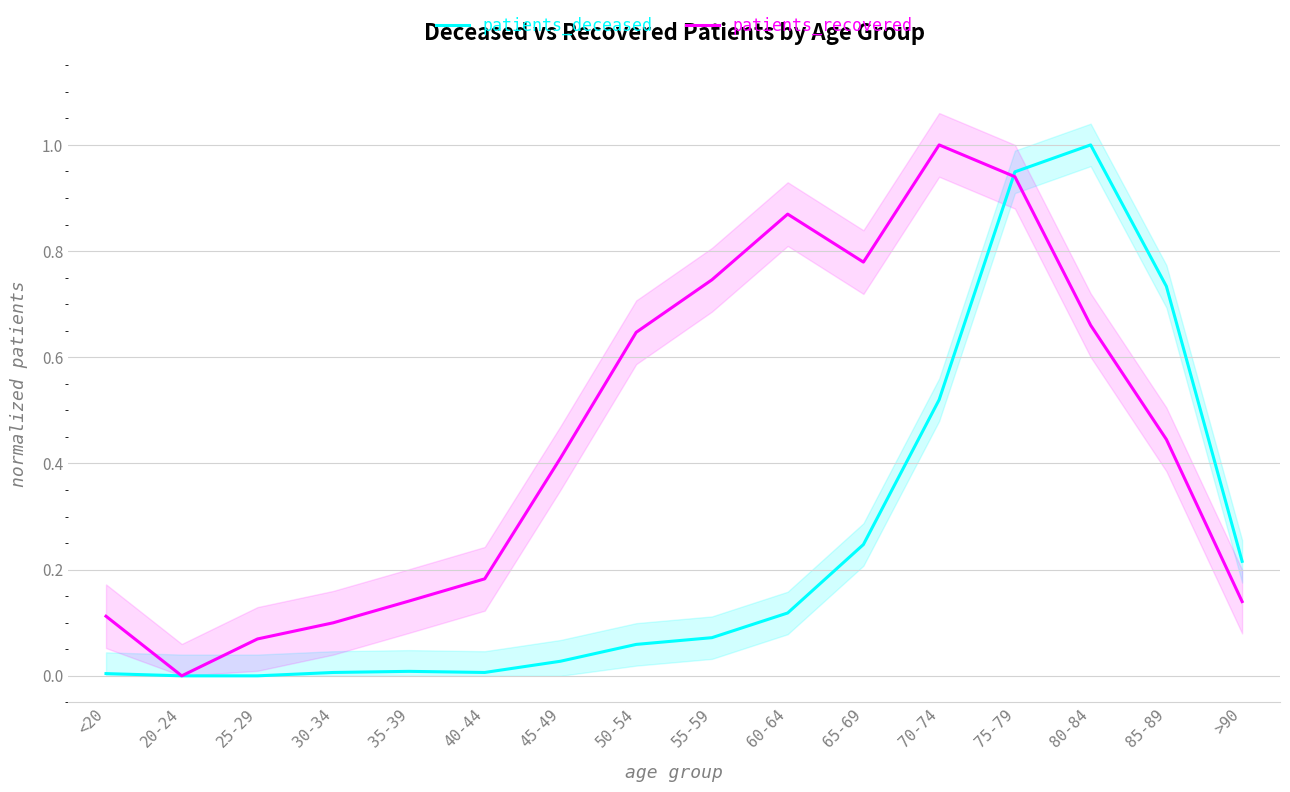

Is it true that patients_deceased equals 0.2 at >90?

True